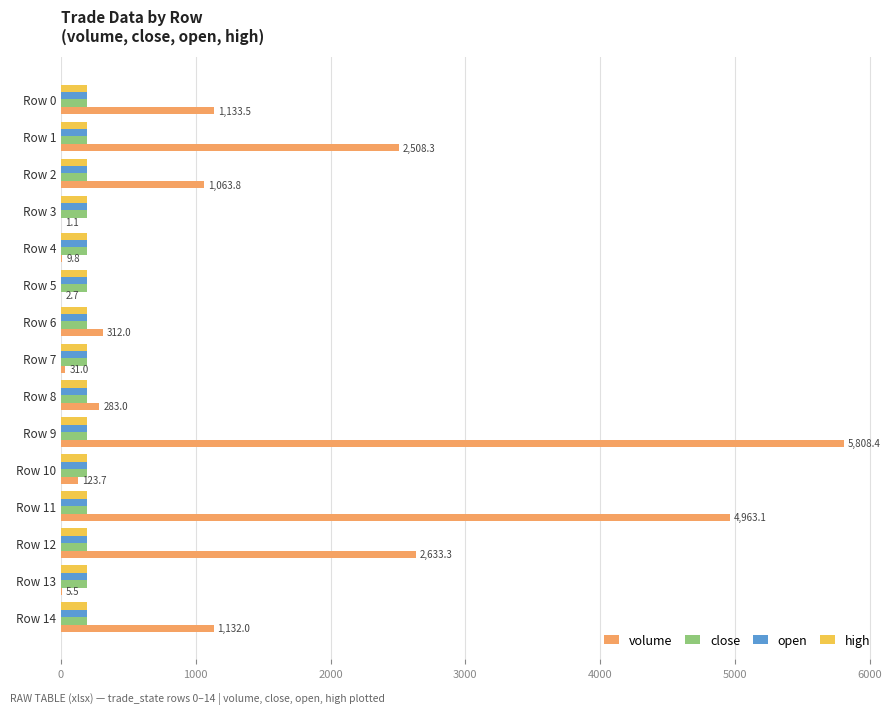

What is the total value across all series at Row 0?

1712.5